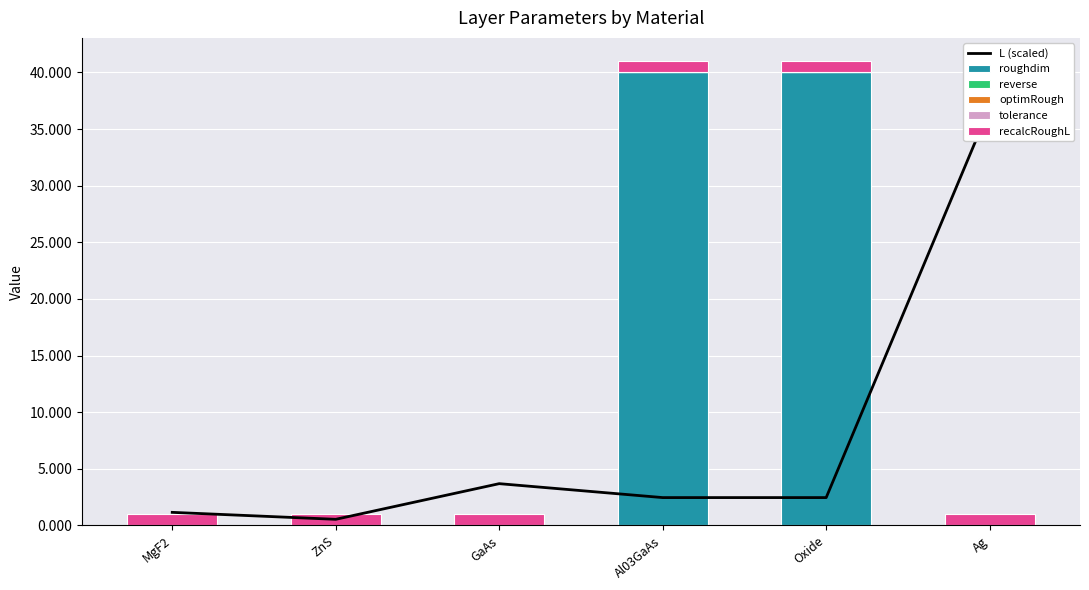

Is the value of optimRough at Ag greater than the value of reverse at ZnS?

No